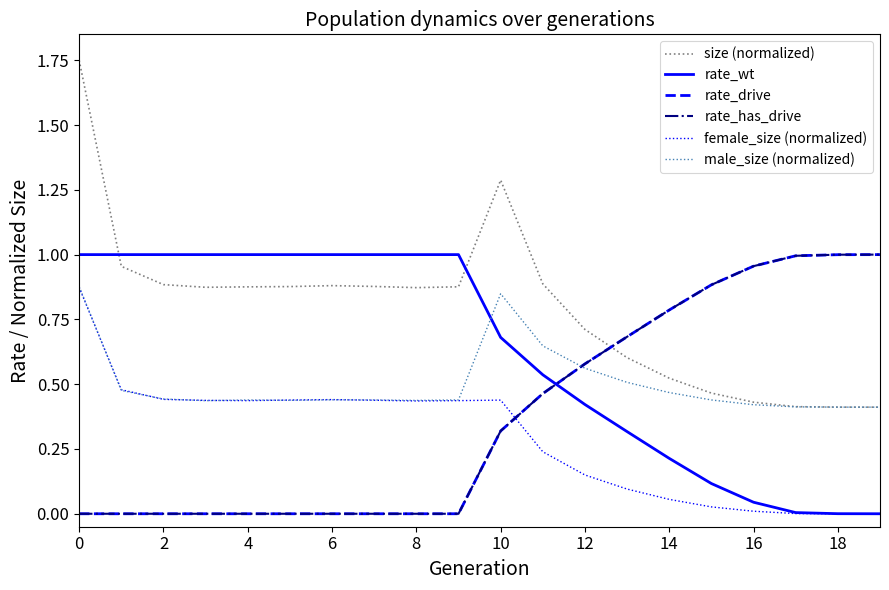

How many lines are shown in the chart?

6